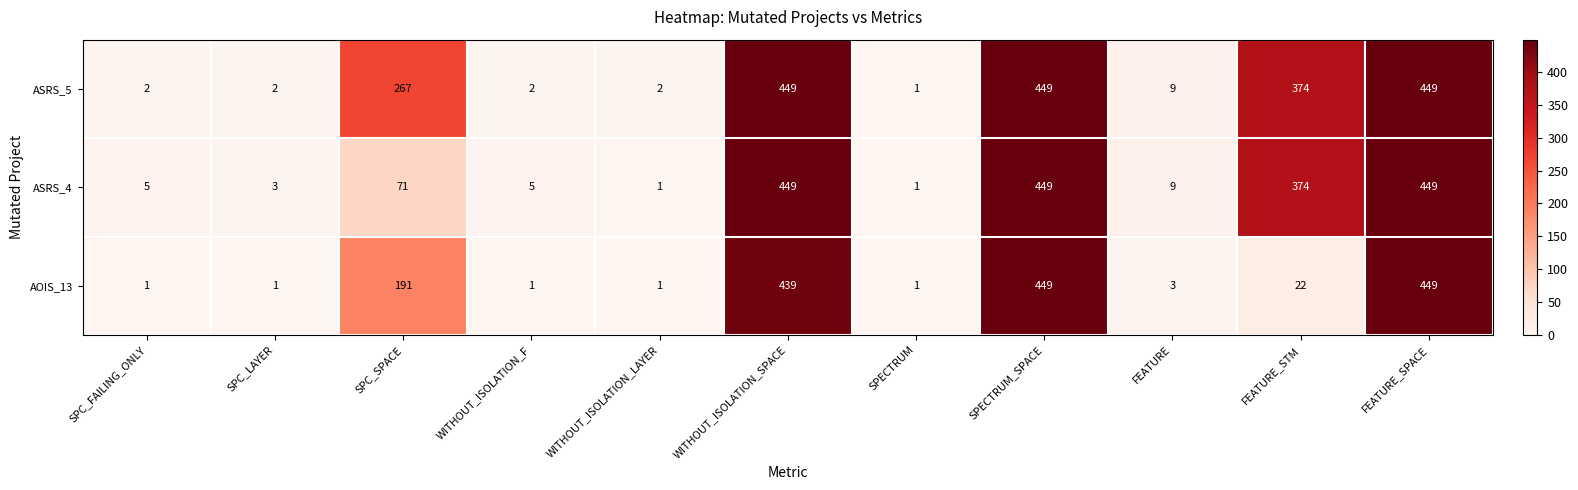

At SPC_LAYER, list the series in order from largest to smallest.

ASRS_4, ASRS_5, AOIS_13